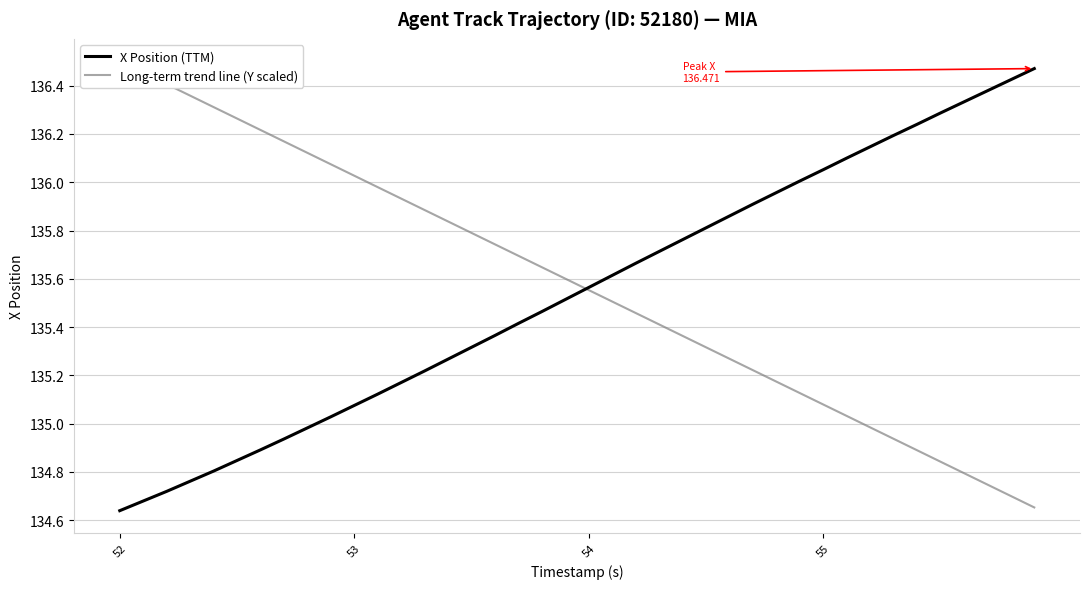

True or false: X Position (TTM) has a value of 30.3 at 52.

False